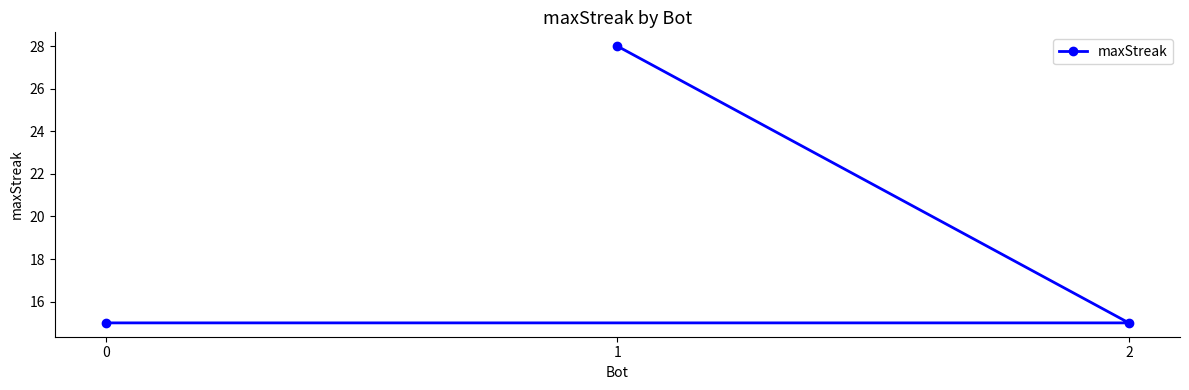

True or false: the data shows 15 at 0.

True